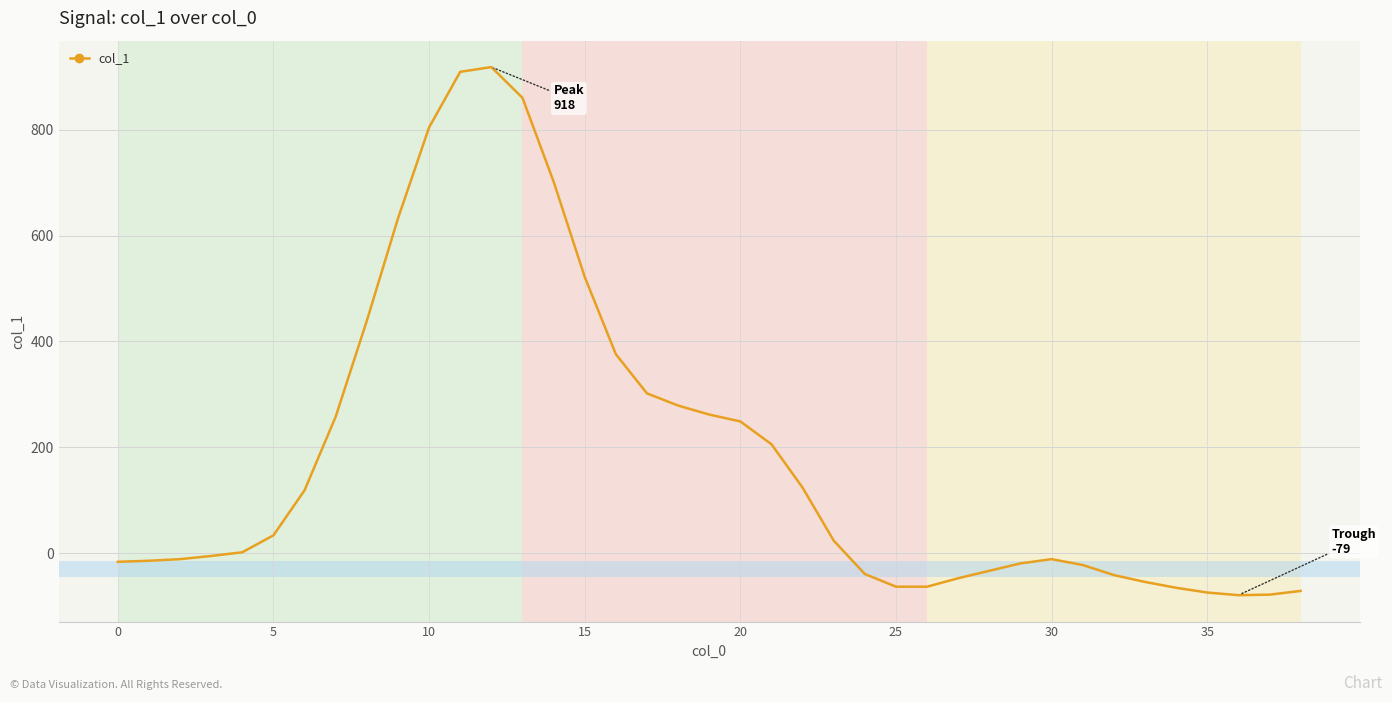

What is the greatest value displayed?

918